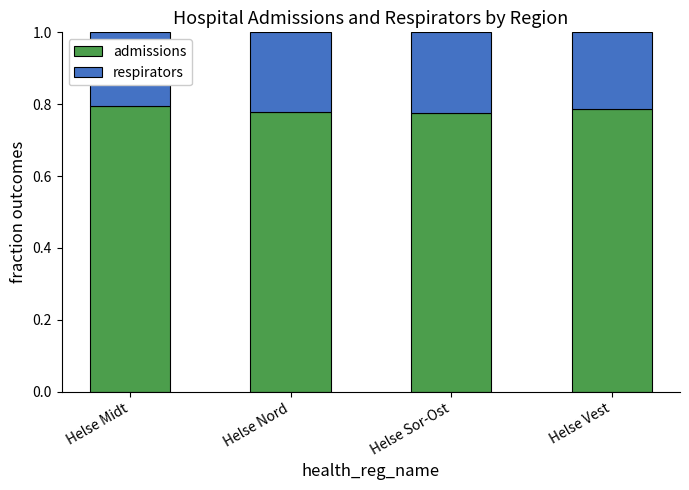

How many bars are there in total?

4